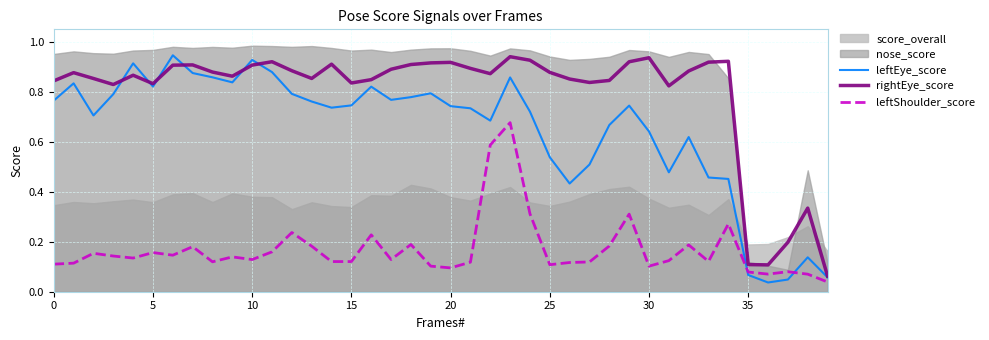

Is it true that rightEye_score equals 1.3 at 15?

False